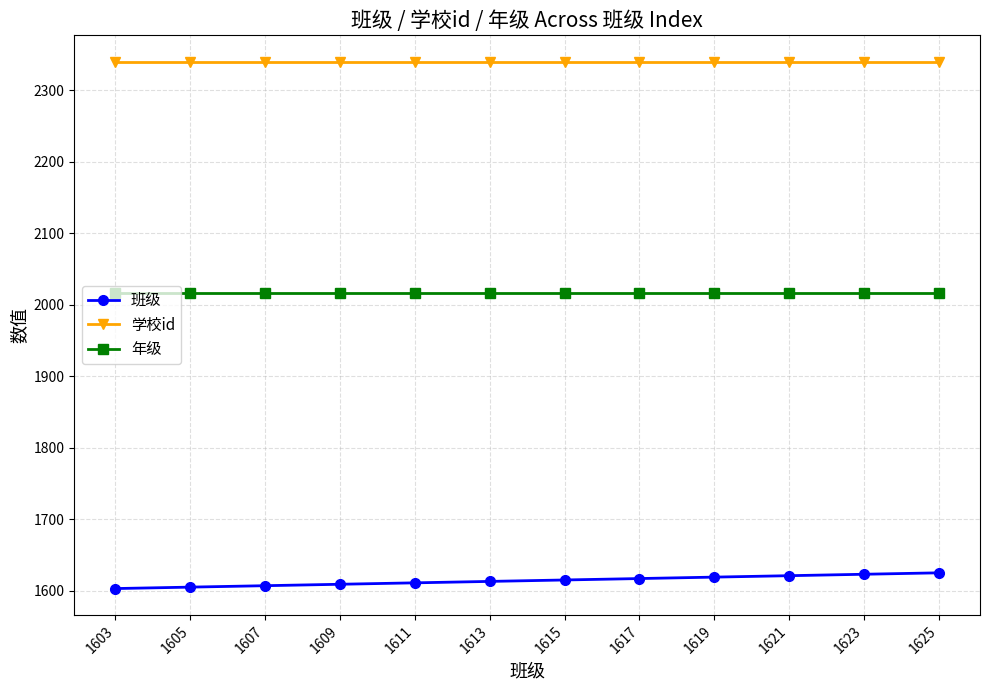

Is the value of 年级 at 1609 greater than the value of 班级 at 1603?

Yes